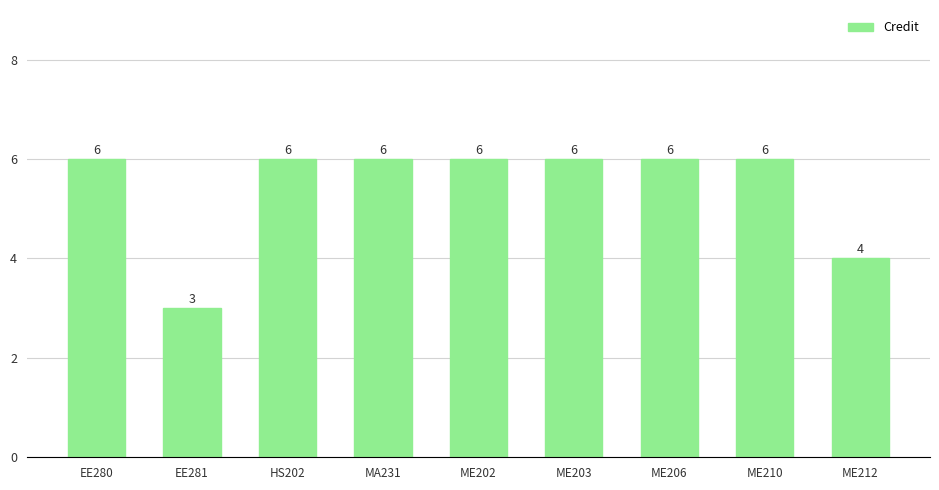

What is the ratio of the value at EE281 to the value at HS202?

0.5